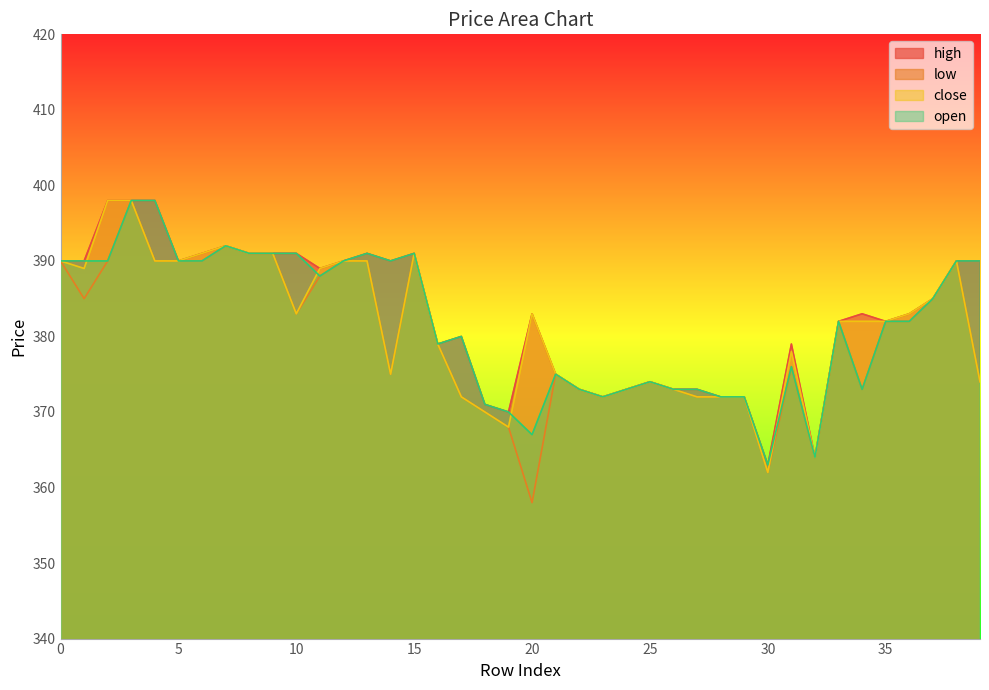

How many values in the low series exceed 382?

17